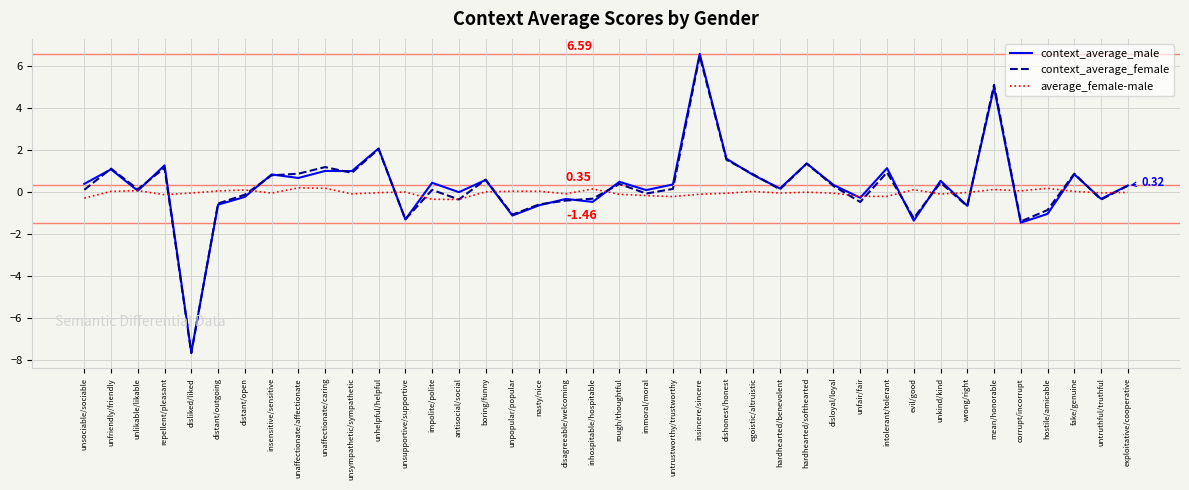

Is the value of context_average_male at unlikable/likable greater than the value of average_female-male at impolite/polite?

Yes